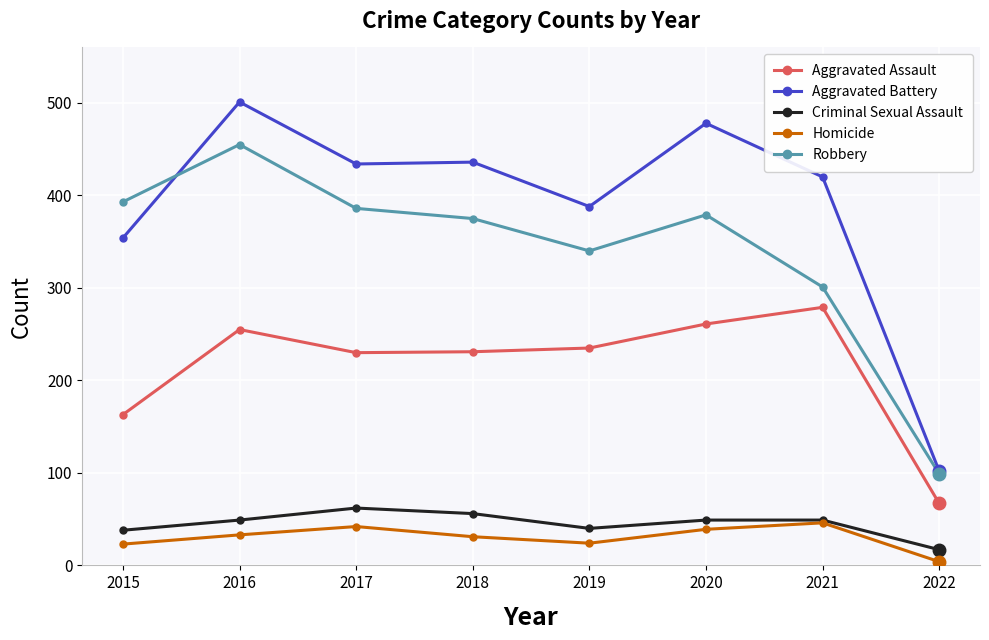

At how many categories does at least one series exceed 427?

4